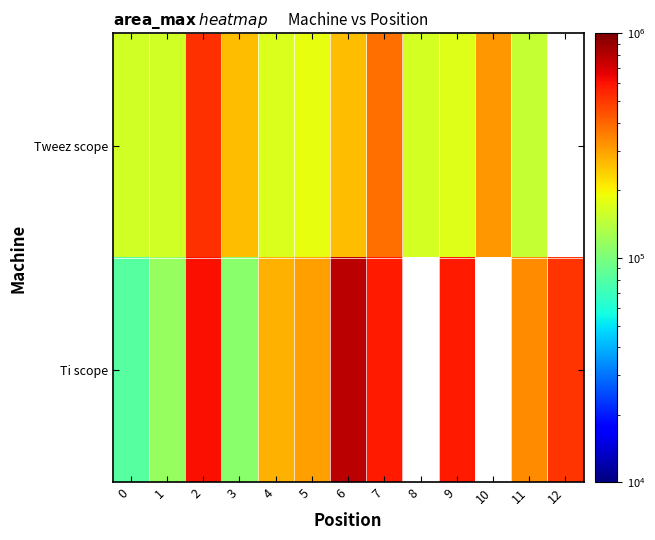

What is the sum of the Tweez scope values at 10 and 9?

485735.0